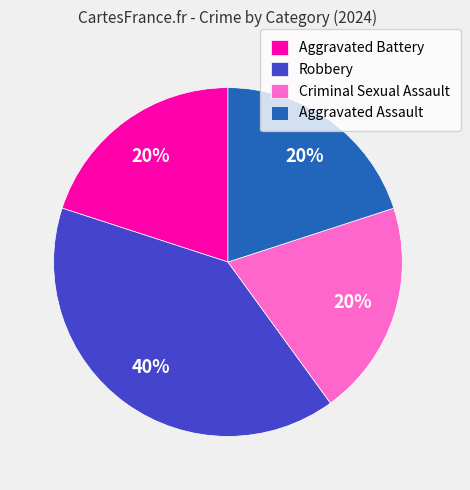

Approximately how many times larger is the value at Criminal Sexual Assault compared to Aggravated Assault?

1.0